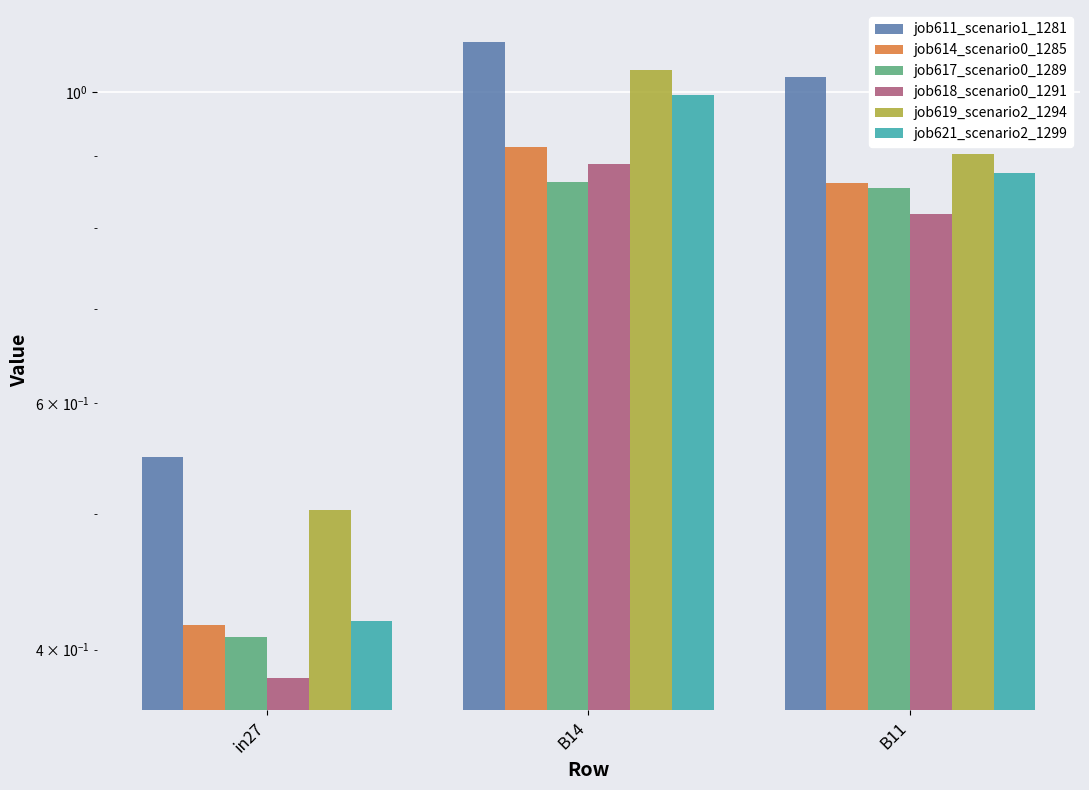

Reading right to left, what are all the values shown in this chart?

job611_scenario1_1281: B11=1.0	B14=1.1	in27=0.5
job614_scenario0_1285: B11=0.9	B14=0.9	in27=0.4
job617_scenario0_1289: B11=0.9	B14=0.9	in27=0.4
job618_scenario0_1291: B11=0.8	B14=0.9	in27=0.4
job619_scenario2_1294: B11=0.9	B14=1.0	in27=0.5
job621_scenario2_1299: B11=0.9	B14=1.0	in27=0.4